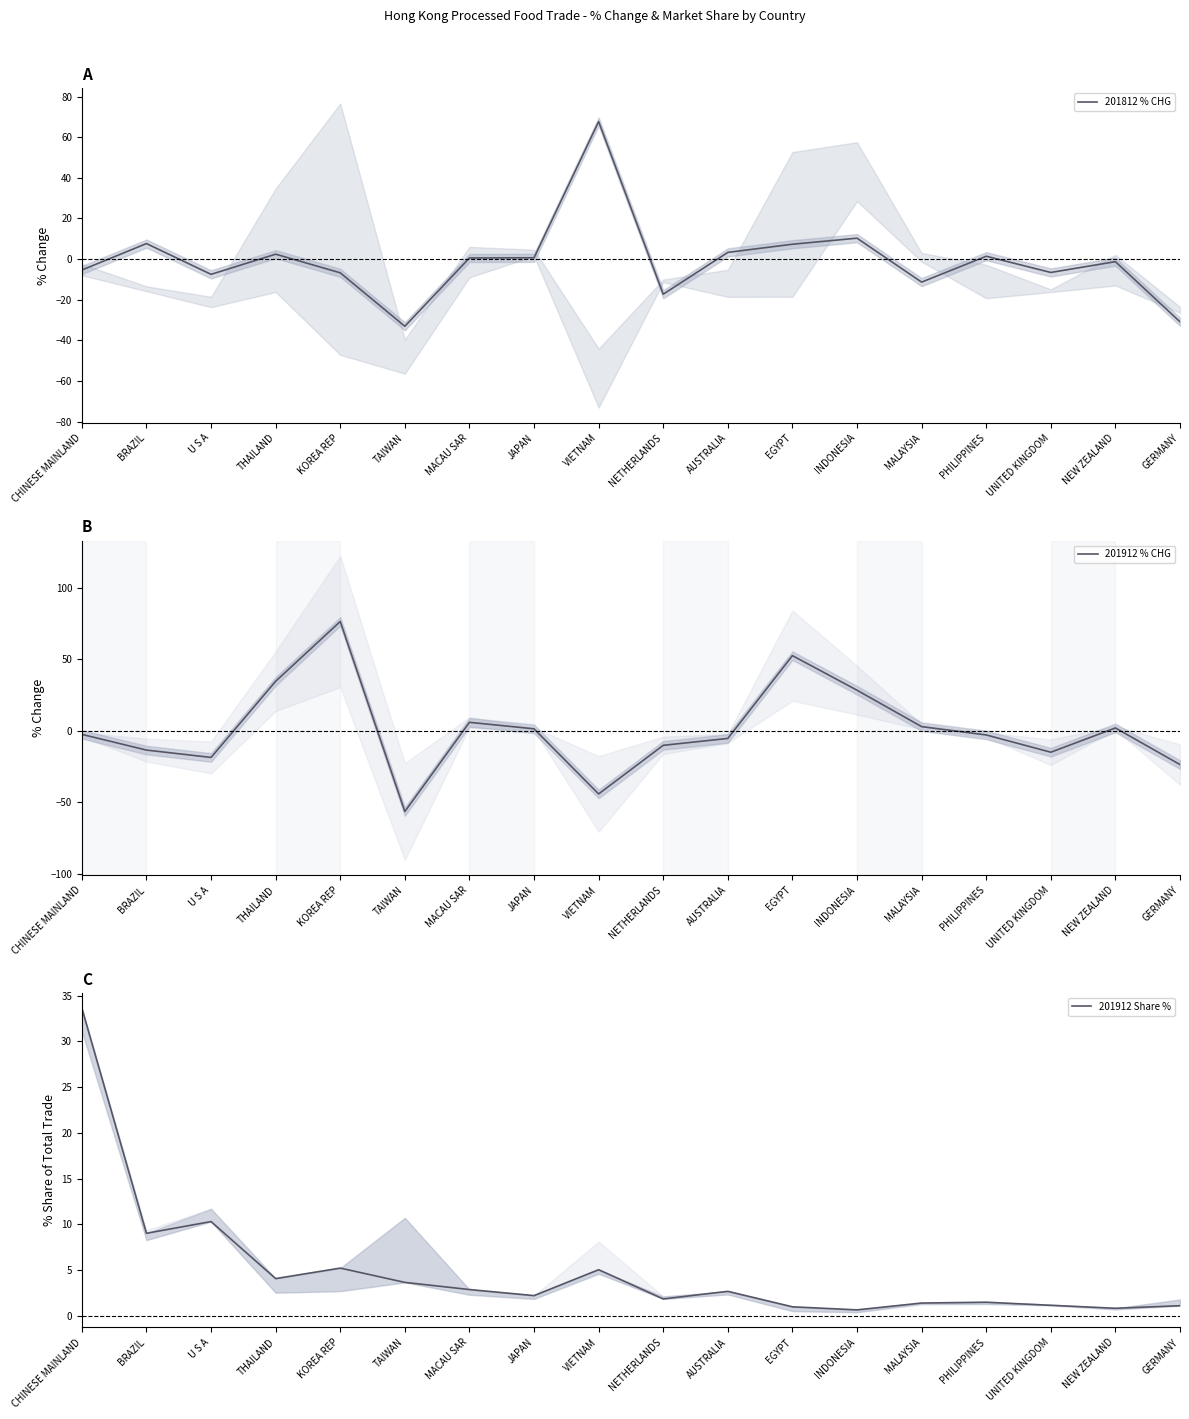

Where is the first local minimum for 201812 % CHG?

U S A